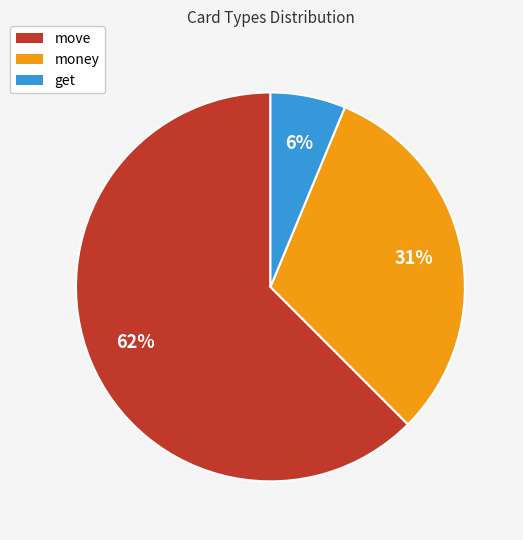

Between get and money, which is larger?

money